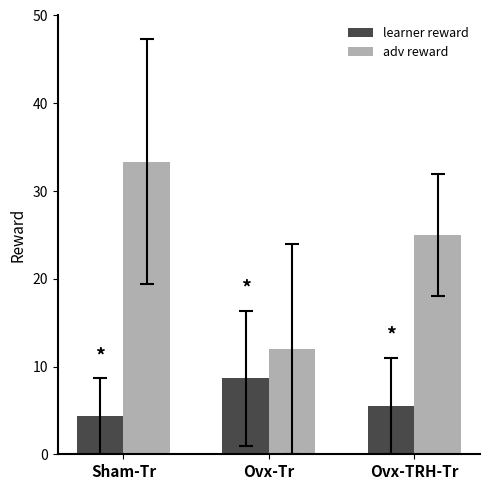

Reading right to left, list all the values displayed in this chart.

learner reward: Ovx-TRH-Tr=5.5	Ovx-Tr=8.7	Sham-Tr=4.3
adv reward: Ovx-TRH-Tr=25.0	Ovx-Tr=12.0	Sham-Tr=33.3